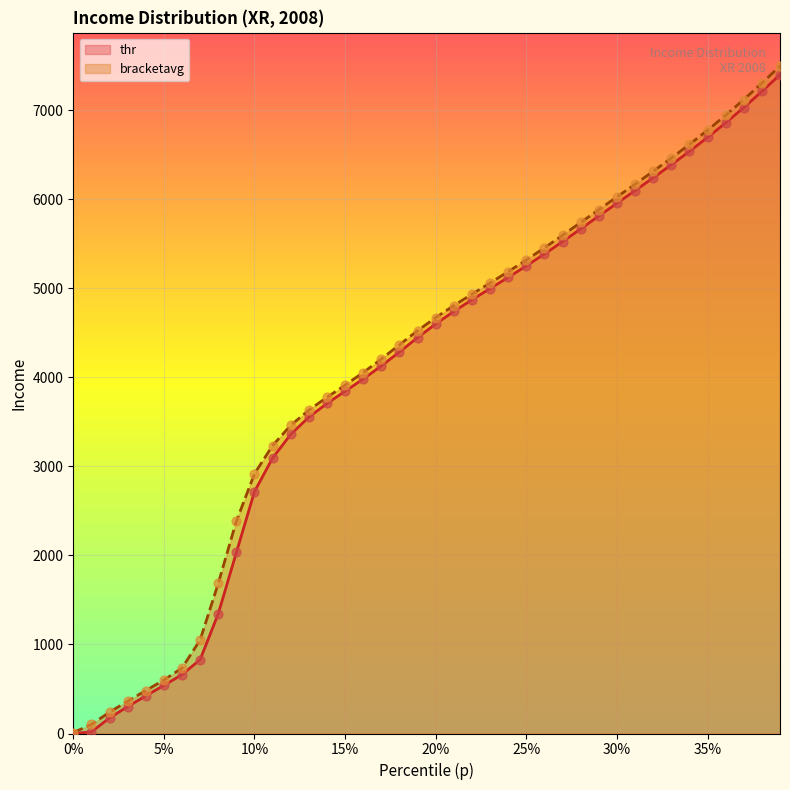

What are all the series names shown in the legend?

thr, bracketavg